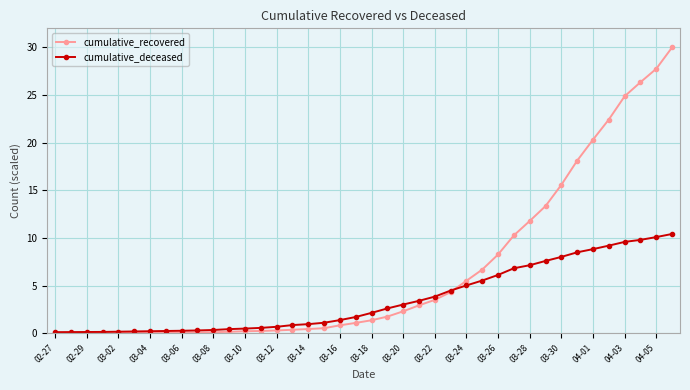

How many lines are shown in the chart?

2